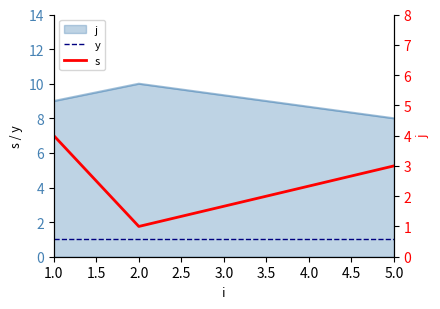

The value of s at 5.0 is 2. True or false?

False